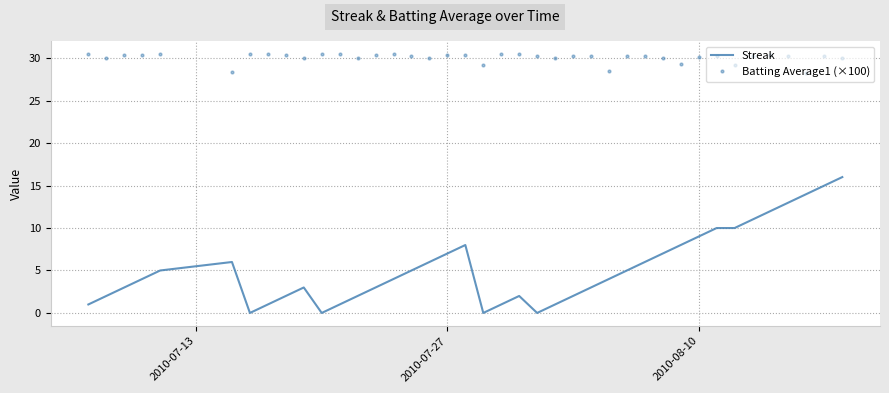

Rank the series by their average value, from highest to lowest.

Batting Average1 (×100), Streak